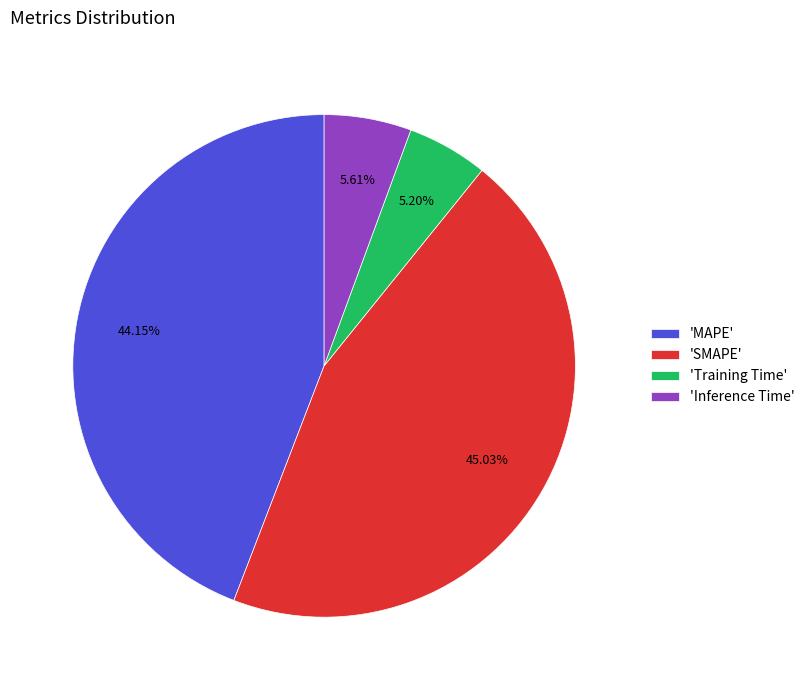

Which slice is the largest?

'SMAPE'